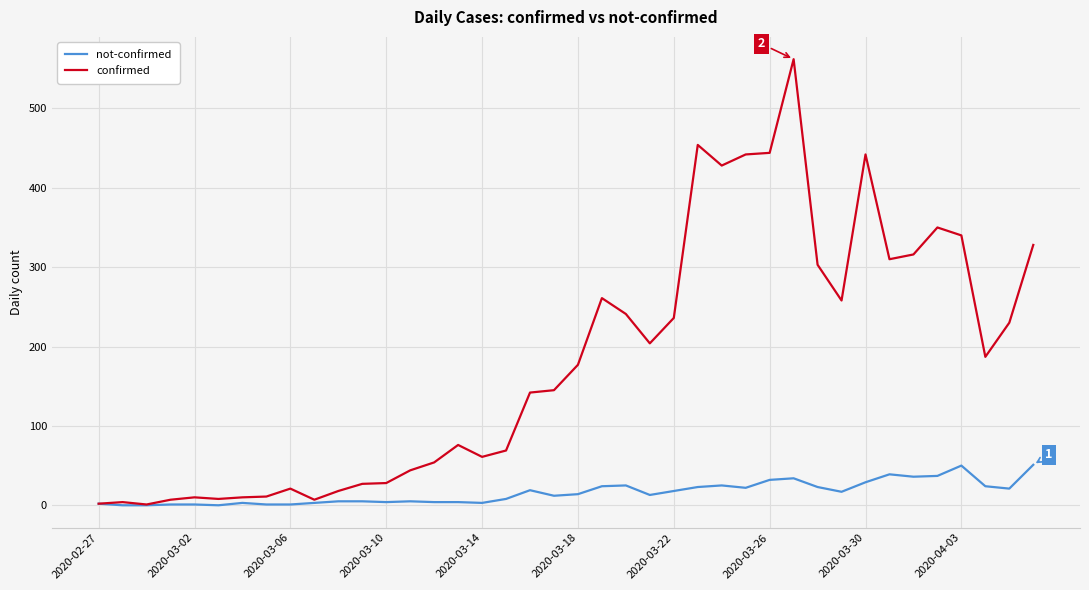

Rank the series by their maximum value, from lowest to highest.

not-confirmed, confirmed